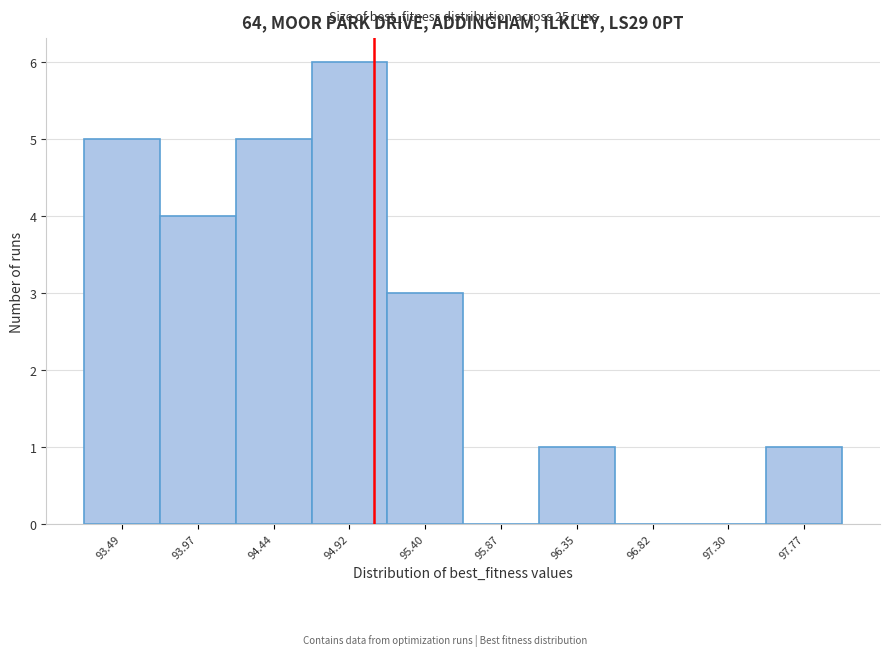

Over which range of the x-axis is the bar tallest?

94.70 to 95.15